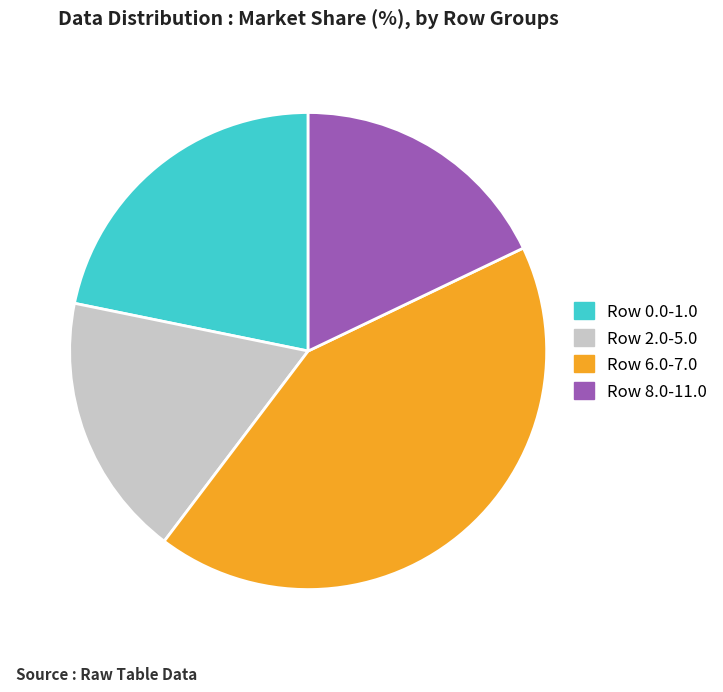

Is Row 8.0-11.0 the majority of the pie?

No